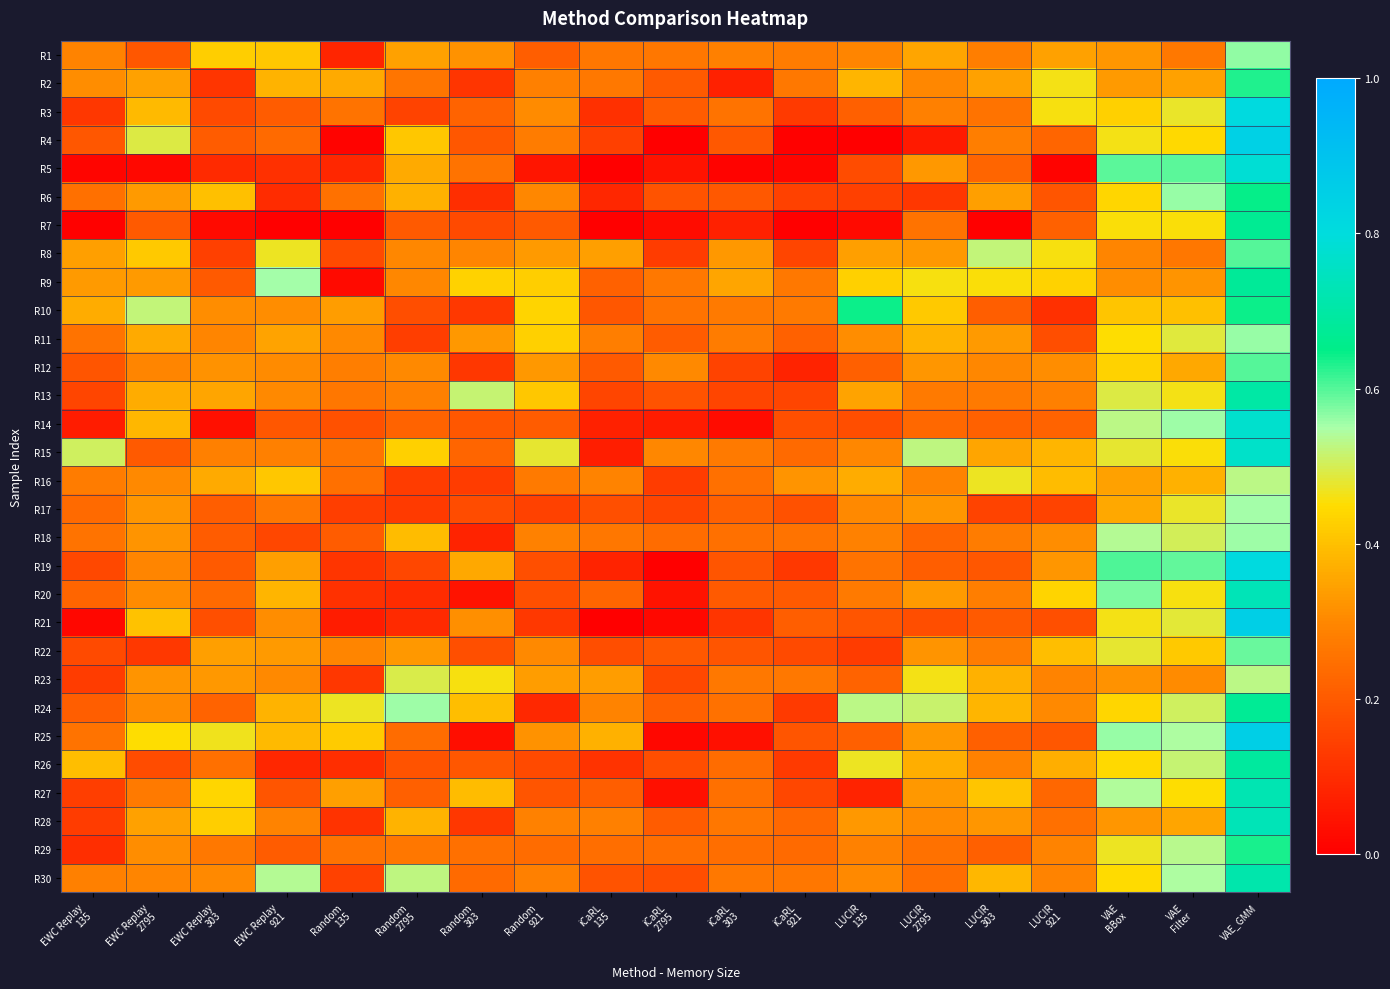

Reading left to right, extract all data points from this chart.

R1: EWC Replay
135=0.3	EWC Replay
2795=0.2	EWC Replay
303=0.4	EWC Replay
921=0.4	Random
135=0.1	Random
2795=0.3	Random
303=0.3	Random
921=0.2	iCaRL
135=0.3	iCaRL
2795=0.3	iCaRL
303=0.3	iCaRL
921=0.3	LUCIR
135=0.3	LUCIR
2795=0.4	LUCIR
303=0.3	LUCIR
921=0.3	VAE
BBox=0.3	VAE
Filter=0.3	VAE_GMM=0.6
R2: EWC Replay
135=0.3	EWC Replay
2795=0.3	EWC Replay
303=0.1	EWC Replay
921=0.4	Random
135=0.4	Random
2795=0.3	Random
303=0.1	Random
921=0.3	iCaRL
135=0.3	iCaRL
2795=0.2	iCaRL
303=0.1	iCaRL
921=0.3	LUCIR
135=0.4	LUCIR
2795=0.3	LUCIR
303=0.3	LUCIR
921=0.5	VAE
BBox=0.3	VAE
Filter=0.3	VAE_GMM=0.6
R3: EWC Replay
135=0.1	EWC Replay
2795=0.4	EWC Replay
303=0.2	EWC Replay
921=0.2	Random
135=0.3	Random
2795=0.1	Random
303=0.2	Random
921=0.3	iCaRL
135=0.1	iCaRL
2795=0.2	iCaRL
303=0.3	iCaRL
921=0.1	LUCIR
135=0.2	LUCIR
2795=0.3	LUCIR
303=0.3	LUCIR
921=0.5	VAE
BBox=0.4	VAE
Filter=0.5	VAE_GMM=0.8
R4: EWC Replay
135=0.2	EWC Replay
2795=0.5	EWC Replay
303=0.2	EWC Replay
921=0.2	Random
135=0.0	Random
2795=0.4	Random
303=0.2	Random
921=0.3	iCaRL
135=0.1	iCaRL
2795=0.0	iCaRL
303=0.2	iCaRL
921=0.0	LUCIR
135=0.0	LUCIR
2795=0.1	LUCIR
303=0.3	LUCIR
921=0.2	VAE
BBox=0.5	VAE
Filter=0.4	VAE_GMM=0.8
R5: EWC Replay
135=0.0	EWC Replay
2795=0.0	EWC Replay
303=0.1	EWC Replay
921=0.1	Random
135=0.1	Random
2795=0.4	Random
303=0.3	Random
921=0.0	iCaRL
135=0.0	iCaRL
2795=0.0	iCaRL
303=0.0	iCaRL
921=0.0	LUCIR
135=0.2	LUCIR
2795=0.3	LUCIR
303=0.2	LUCIR
921=0.0	VAE
BBox=0.6	VAE
Filter=0.6	VAE_GMM=0.8
R6: EWC Replay
135=0.2	EWC Replay
2795=0.3	EWC Replay
303=0.4	EWC Replay
921=0.1	Random
135=0.3	Random
2795=0.4	Random
303=0.1	Random
921=0.3	iCaRL
135=0.1	iCaRL
2795=0.2	iCaRL
303=0.2	iCaRL
921=0.1	LUCIR
135=0.1	LUCIR
2795=0.1	LUCIR
303=0.3	LUCIR
921=0.2	VAE
BBox=0.4	VAE
Filter=0.6	VAE_GMM=0.6
R7: EWC Replay
135=0.0	EWC Replay
2795=0.2	EWC Replay
303=0.0	EWC Replay
921=0.0	Random
135=0.0	Random
2795=0.2	Random
303=0.2	Random
921=0.2	iCaRL
135=0.0	iCaRL
2795=0.0	iCaRL
303=0.1	iCaRL
921=0.0	LUCIR
135=0.0	LUCIR
2795=0.3	LUCIR
303=0.0	LUCIR
921=0.2	VAE
BBox=0.5	VAE
Filter=0.5	VAE_GMM=0.7
R8: EWC Replay
135=0.3	EWC Replay
2795=0.4	EWC Replay
303=0.1	EWC Replay
921=0.5	Random
135=0.2	Random
2795=0.3	Random
303=0.3	Random
921=0.3	iCaRL
135=0.3	iCaRL
2795=0.1	iCaRL
303=0.3	iCaRL
921=0.2	LUCIR
135=0.3	LUCIR
2795=0.3	LUCIR
303=0.5	LUCIR
921=0.5	VAE
BBox=0.3	VAE
Filter=0.3	VAE_GMM=0.6
R9: EWC Replay
135=0.3	EWC Replay
2795=0.3	EWC Replay
303=0.2	EWC Replay
921=0.6	Random
135=0.0	Random
2795=0.3	Random
303=0.4	Random
921=0.4	iCaRL
135=0.2	iCaRL
2795=0.3	iCaRL
303=0.4	iCaRL
921=0.3	LUCIR
135=0.4	LUCIR
2795=0.5	LUCIR
303=0.5	LUCIR
921=0.4	VAE
BBox=0.3	VAE
Filter=0.3	VAE_GMM=0.7
R10: EWC Replay
135=0.4	EWC Replay
2795=0.5	EWC Replay
303=0.3	EWC Replay
921=0.3	Random
135=0.3	Random
2795=0.2	Random
303=0.1	Random
921=0.4	iCaRL
135=0.2	iCaRL
2795=0.3	iCaRL
303=0.3	iCaRL
921=0.3	LUCIR
135=0.6	LUCIR
2795=0.4	LUCIR
303=0.2	LUCIR
921=0.1	VAE
BBox=0.4	VAE
Filter=0.4	VAE_GMM=0.6
R11: EWC Replay
135=0.3	EWC Replay
2795=0.4	EWC Replay
303=0.3	EWC Replay
921=0.3	Random
135=0.3	Random
2795=0.1	Random
303=0.3	Random
921=0.4	iCaRL
135=0.3	iCaRL
2795=0.2	iCaRL
303=0.3	iCaRL
921=0.2	LUCIR
135=0.3	LUCIR
2795=0.4	LUCIR
303=0.3	LUCIR
921=0.2	VAE
BBox=0.5	VAE
Filter=0.5	VAE_GMM=0.6
R12: EWC Replay
135=0.2	EWC Replay
2795=0.3	EWC Replay
303=0.3	EWC Replay
921=0.3	Random
135=0.3	Random
2795=0.3	Random
303=0.1	Random
921=0.3	iCaRL
135=0.2	iCaRL
2795=0.3	iCaRL
303=0.1	iCaRL
921=0.1	LUCIR
135=0.2	LUCIR
2795=0.3	LUCIR
303=0.3	LUCIR
921=0.3	VAE
BBox=0.4	VAE
Filter=0.4	VAE_GMM=0.6
R13: EWC Replay
135=0.2	EWC Replay
2795=0.4	EWC Replay
303=0.4	EWC Replay
921=0.3	Random
135=0.3	Random
2795=0.3	Random
303=0.5	Random
921=0.4	iCaRL
135=0.2	iCaRL
2795=0.2	iCaRL
303=0.2	iCaRL
921=0.2	LUCIR
135=0.4	LUCIR
2795=0.3	LUCIR
303=0.3	LUCIR
921=0.3	VAE
BBox=0.5	VAE
Filter=0.5	VAE_GMM=0.7
R14: EWC Replay
135=0.1	EWC Replay
2795=0.4	EWC Replay
303=0.0	EWC Replay
921=0.2	Random
135=0.2	Random
2795=0.2	Random
303=0.2	Random
921=0.2	iCaRL
135=0.1	iCaRL
2795=0.1	iCaRL
303=0.0	iCaRL
921=0.2	LUCIR
135=0.2	LUCIR
2795=0.2	LUCIR
303=0.2	LUCIR
921=0.2	VAE
BBox=0.5	VAE
Filter=0.6	VAE_GMM=0.8
R15: EWC Replay
135=0.5	EWC Replay
2795=0.2	EWC Replay
303=0.3	EWC Replay
921=0.3	Random
135=0.3	Random
2795=0.4	Random
303=0.2	Random
921=0.5	iCaRL
135=0.1	iCaRL
2795=0.3	iCaRL
303=0.3	iCaRL
921=0.2	LUCIR
135=0.3	LUCIR
2795=0.5	LUCIR
303=0.4	LUCIR
921=0.4	VAE
BBox=0.5	VAE
Filter=0.5	VAE_GMM=0.8
R16: EWC Replay
135=0.3	EWC Replay
2795=0.3	EWC Replay
303=0.4	EWC Replay
921=0.4	Random
135=0.2	Random
2795=0.1	Random
303=0.1	Random
921=0.3	iCaRL
135=0.3	iCaRL
2795=0.1	iCaRL
303=0.2	iCaRL
921=0.3	LUCIR
135=0.4	LUCIR
2795=0.3	LUCIR
303=0.5	LUCIR
921=0.4	VAE
BBox=0.3	VAE
Filter=0.4	VAE_GMM=0.5
R17: EWC Replay
135=0.2	EWC Replay
2795=0.3	EWC Replay
303=0.2	EWC Replay
921=0.3	Random
135=0.1	Random
2795=0.1	Random
303=0.2	Random
921=0.1	iCaRL
135=0.2	iCaRL
2795=0.2	iCaRL
303=0.2	iCaRL
921=0.2	LUCIR
135=0.3	LUCIR
2795=0.3	LUCIR
303=0.1	LUCIR
921=0.2	VAE
BBox=0.4	VAE
Filter=0.5	VAE_GMM=0.6
R18: EWC Replay
135=0.3	EWC Replay
2795=0.3	EWC Replay
303=0.2	EWC Replay
921=0.2	Random
135=0.2	Random
2795=0.4	Random
303=0.1	Random
921=0.3	iCaRL
135=0.3	iCaRL
2795=0.2	iCaRL
303=0.2	iCaRL
921=0.3	LUCIR
135=0.3	LUCIR
2795=0.2	LUCIR
303=0.3	LUCIR
921=0.3	VAE
BBox=0.5	VAE
Filter=0.5	VAE_GMM=0.6
R19: EWC Replay
135=0.2	EWC Replay
2795=0.3	EWC Replay
303=0.2	EWC Replay
921=0.3	Random
135=0.1	Random
2795=0.2	Random
303=0.4	Random
921=0.2	iCaRL
135=0.1	iCaRL
2795=0.0	iCaRL
303=0.2	iCaRL
921=0.1	LUCIR
135=0.3	LUCIR
2795=0.2	LUCIR
303=0.2	LUCIR
921=0.3	VAE
BBox=0.6	VAE
Filter=0.6	VAE_GMM=0.8
R20: EWC Replay
135=0.2	EWC Replay
2795=0.3	EWC Replay
303=0.2	EWC Replay
921=0.4	Random
135=0.1	Random
2795=0.1	Random
303=0.0	Random
921=0.2	iCaRL
135=0.2	iCaRL
2795=0.0	iCaRL
303=0.2	iCaRL
921=0.2	LUCIR
135=0.3	LUCIR
2795=0.3	LUCIR
303=0.3	LUCIR
921=0.4	VAE
BBox=0.6	VAE
Filter=0.5	VAE_GMM=0.7
R21: EWC Replay
135=0.0	EWC Replay
2795=0.4	EWC Replay
303=0.2	EWC Replay
921=0.3	Random
135=0.1	Random
2795=0.1	Random
303=0.3	Random
921=0.1	iCaRL
135=0.0	iCaRL
2795=0.0	iCaRL
303=0.1	iCaRL
921=0.2	LUCIR
135=0.2	LUCIR
2795=0.2	LUCIR
303=0.2	LUCIR
921=0.2	VAE
BBox=0.5	VAE
Filter=0.5	VAE_GMM=0.9
R22: EWC Replay
135=0.2	EWC Replay
2795=0.1	EWC Replay
303=0.3	EWC Replay
921=0.3	Random
135=0.3	Random
2795=0.3	Random
303=0.2	Random
921=0.3	iCaRL
135=0.2	iCaRL
2795=0.2	iCaRL
303=0.2	iCaRL
921=0.2	LUCIR
135=0.1	LUCIR
2795=0.3	LUCIR
303=0.3	LUCIR
921=0.4	VAE
BBox=0.5	VAE
Filter=0.4	VAE_GMM=0.6
R23: EWC Replay
135=0.1	EWC Replay
2795=0.3	EWC Replay
303=0.3	EWC Replay
921=0.3	Random
135=0.1	Random
2795=0.5	Random
303=0.5	Random
921=0.3	iCaRL
135=0.3	iCaRL
2795=0.2	iCaRL
303=0.3	iCaRL
921=0.3	LUCIR
135=0.2	LUCIR
2795=0.5	LUCIR
303=0.4	LUCIR
921=0.3	VAE
BBox=0.3	VAE
Filter=0.3	VAE_GMM=0.5
R24: EWC Replay
135=0.2	EWC Replay
2795=0.3	EWC Replay
303=0.2	EWC Replay
921=0.4	Random
135=0.5	Random
2795=0.6	Random
303=0.4	Random
921=0.1	iCaRL
135=0.3	iCaRL
2795=0.2	iCaRL
303=0.3	iCaRL
921=0.1	LUCIR
135=0.5	LUCIR
2795=0.5	LUCIR
303=0.4	LUCIR
921=0.3	VAE
BBox=0.4	VAE
Filter=0.5	VAE_GMM=0.7
R25: EWC Replay
135=0.3	EWC Replay
2795=0.5	EWC Replay
303=0.5	EWC Replay
921=0.4	Random
135=0.4	Random
2795=0.2	Random
303=0.0	Random
921=0.3	iCaRL
135=0.4	iCaRL
2795=0.0	iCaRL
303=0.0	iCaRL
921=0.2	LUCIR
135=0.2	LUCIR
2795=0.3	LUCIR
303=0.2	LUCIR
921=0.2	VAE
BBox=0.6	VAE
Filter=0.5	VAE_GMM=0.9
R26: EWC Replay
135=0.4	EWC Replay
2795=0.2	EWC Replay
303=0.2	EWC Replay
921=0.1	Random
135=0.1	Random
2795=0.2	Random
303=0.2	Random
921=0.2	iCaRL
135=0.1	iCaRL
2795=0.2	iCaRL
303=0.2	iCaRL
921=0.1	LUCIR
135=0.5	LUCIR
2795=0.4	LUCIR
303=0.3	LUCIR
921=0.4	VAE
BBox=0.4	VAE
Filter=0.5	VAE_GMM=0.7
R27: EWC Replay
135=0.1	EWC Replay
2795=0.3	EWC Replay
303=0.4	EWC Replay
921=0.2	Random
135=0.3	Random
2795=0.2	Random
303=0.4	Random
921=0.2	iCaRL
135=0.2	iCaRL
2795=0.0	iCaRL
303=0.2	iCaRL
921=0.2	LUCIR
135=0.1	LUCIR
2795=0.3	LUCIR
303=0.4	LUCIR
921=0.2	VAE
BBox=0.5	VAE
Filter=0.5	VAE_GMM=0.7
R28: EWC Replay
135=0.1	EWC Replay
2795=0.3	EWC Replay
303=0.4	EWC Replay
921=0.3	Random
135=0.1	Random
2795=0.4	Random
303=0.1	Random
921=0.3	iCaRL
135=0.3	iCaRL
2795=0.2	iCaRL
303=0.3	iCaRL
921=0.2	LUCIR
135=0.3	LUCIR
2795=0.3	LUCIR
303=0.3	LUCIR
921=0.2	VAE
BBox=0.3	VAE
Filter=0.4	VAE_GMM=0.7
R29: EWC Replay
135=0.1	EWC Replay
2795=0.3	EWC Replay
303=0.3	EWC Replay
921=0.2	Random
135=0.3	Random
2795=0.3	Random
303=0.2	Random
921=0.2	iCaRL
135=0.2	iCaRL
2795=0.2	iCaRL
303=0.2	iCaRL
921=0.2	LUCIR
135=0.3	LUCIR
2795=0.3	LUCIR
303=0.2	LUCIR
921=0.3	VAE
BBox=0.5	VAE
Filter=0.5	VAE_GMM=0.6
R30: EWC Replay
135=0.3	EWC Replay
2795=0.3	EWC Replay
303=0.3	EWC Replay
921=0.5	Random
135=0.1	Random
2795=0.5	Random
303=0.2	Random
921=0.3	iCaRL
135=0.2	iCaRL
2795=0.2	iCaRL
303=0.3	iCaRL
921=0.3	LUCIR
135=0.3	LUCIR
2795=0.2	LUCIR
303=0.4	LUCIR
921=0.3	VAE
BBox=0.4	VAE
Filter=0.5	VAE_GMM=0.7